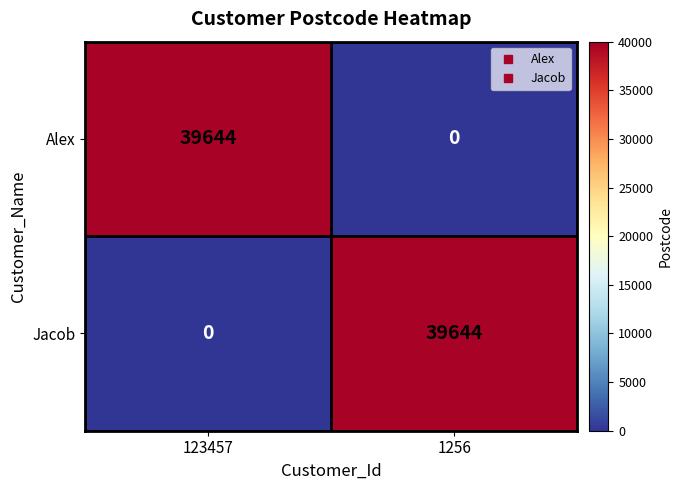

Is the value of Alex at 123457 greater than the value of Jacob at 123457?

Yes